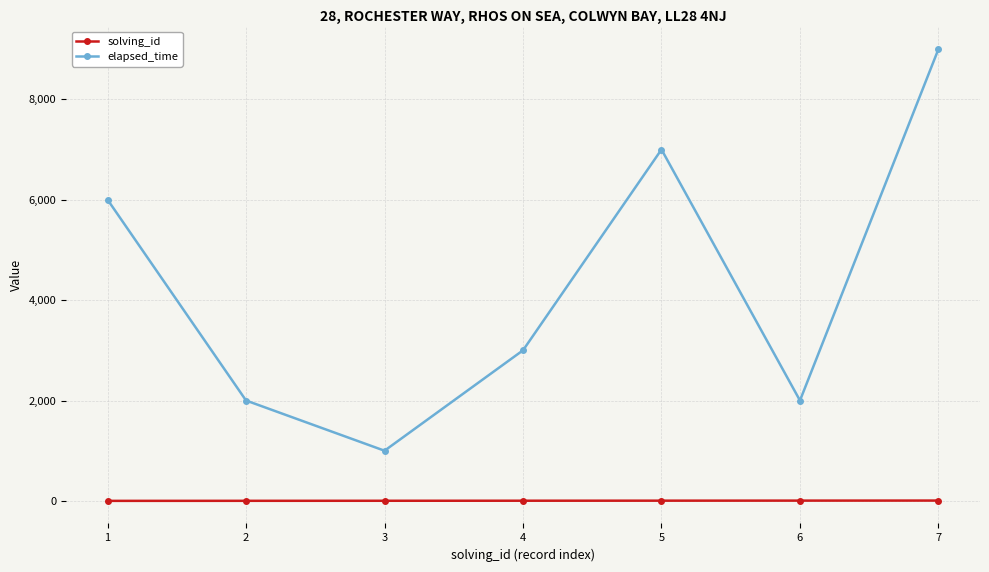

What is the sum of all solving_id values?

28